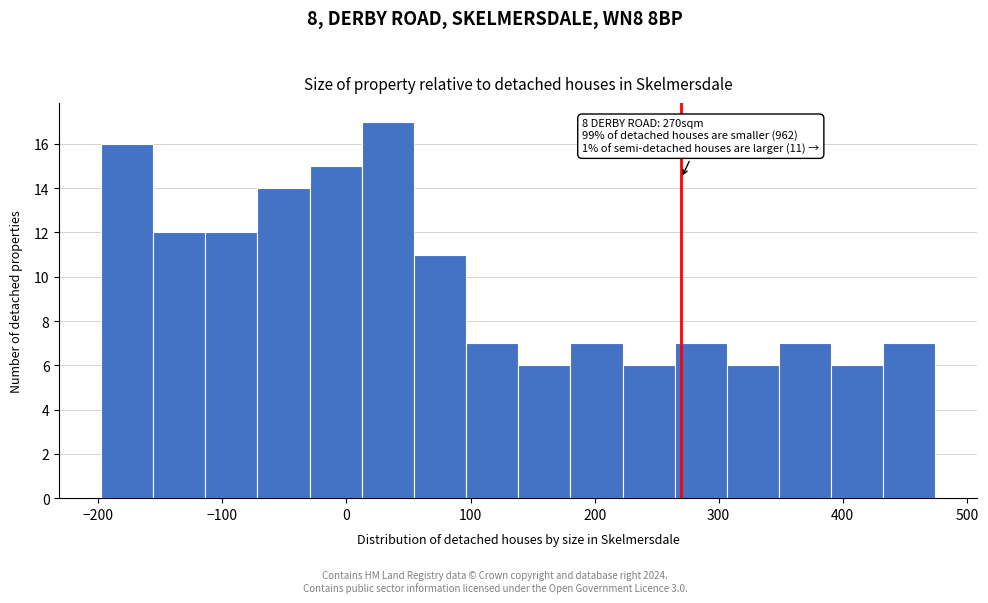

Over which range of the x-axis is the bar tallest?

10 to 50